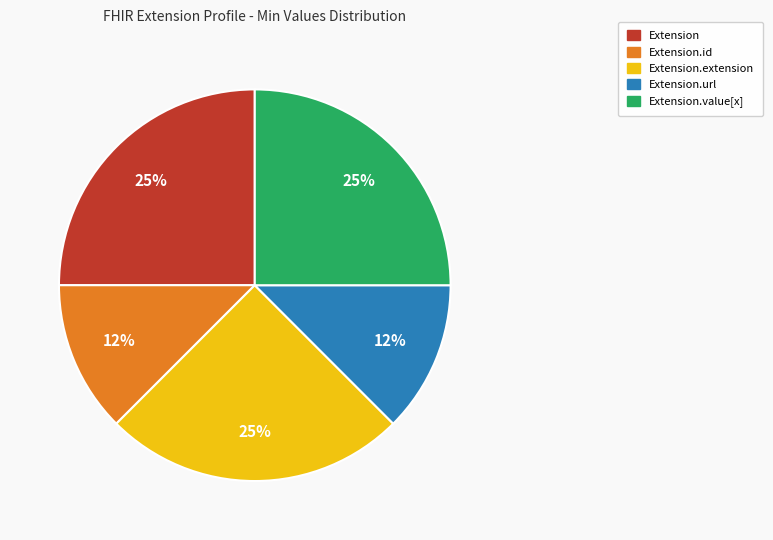

How many slices are in this pie chart?

5